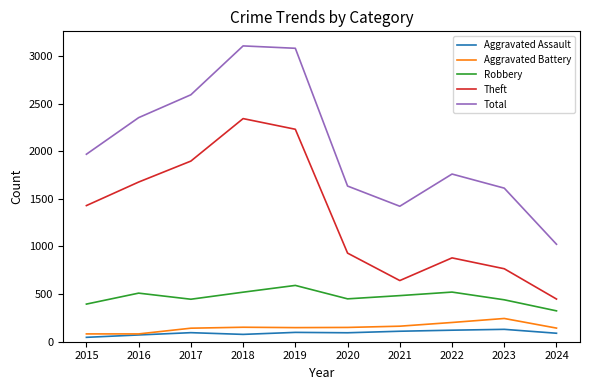

At how many categories does at least one series exceed 412?

10